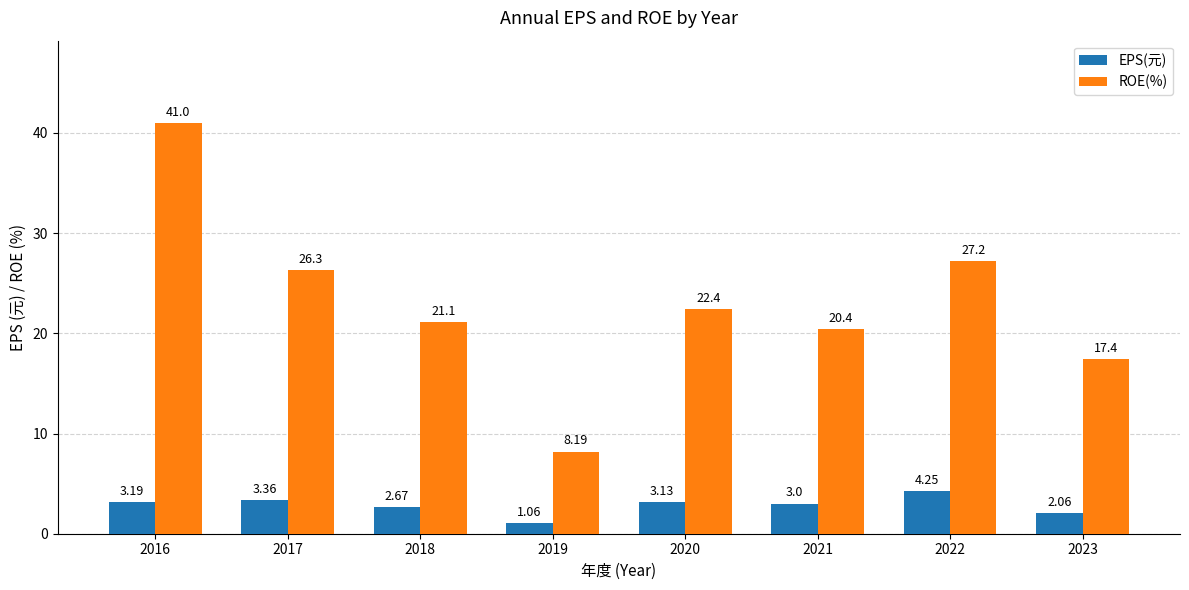

True or false: ROE(%) has a value of 22.4 at 2020.

True